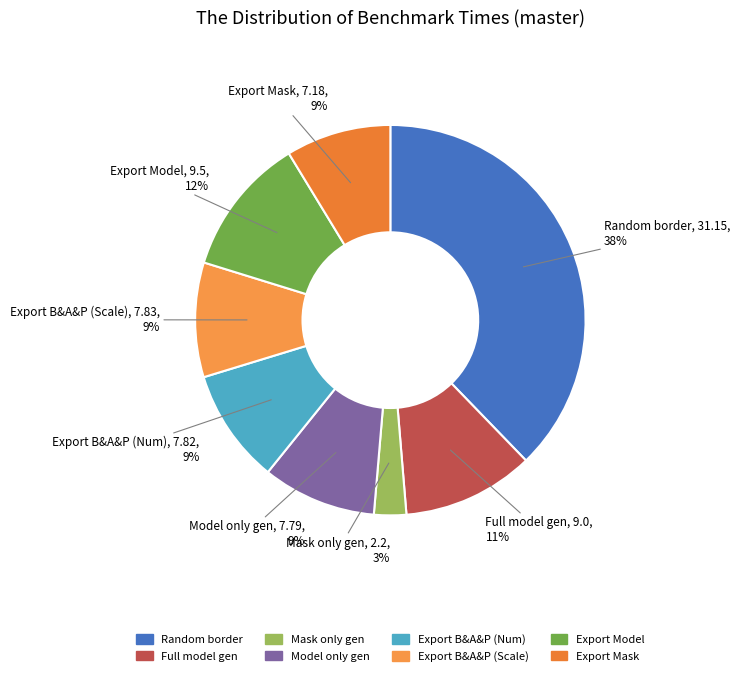

Between Export Mask and Random border, which is larger?

Random border